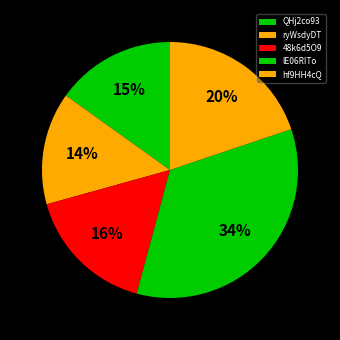

Does any single category account for the majority?

No